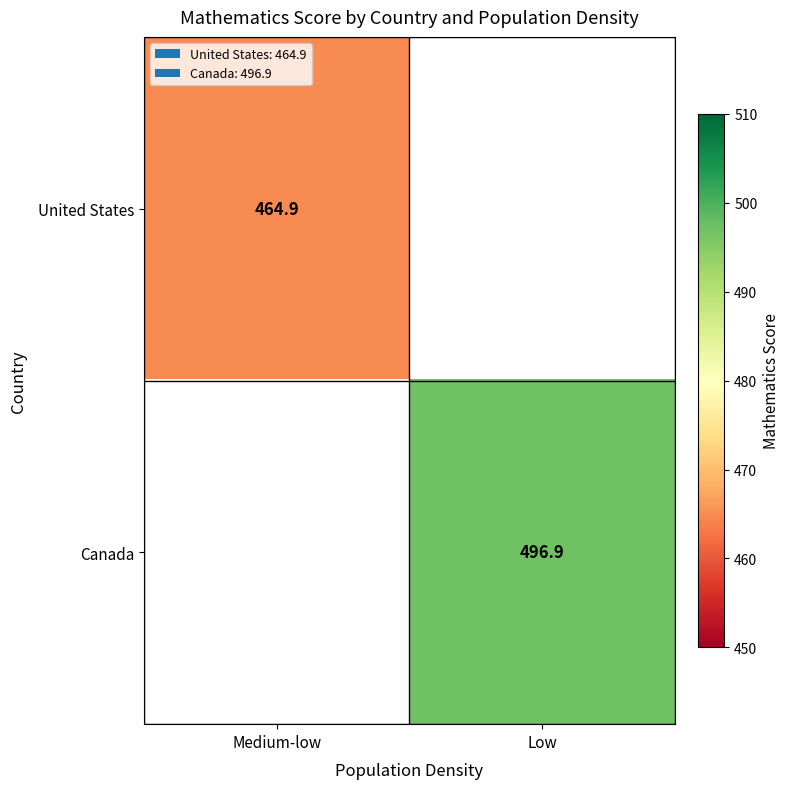

Which has a higher value, Medium-low or Low?

Low